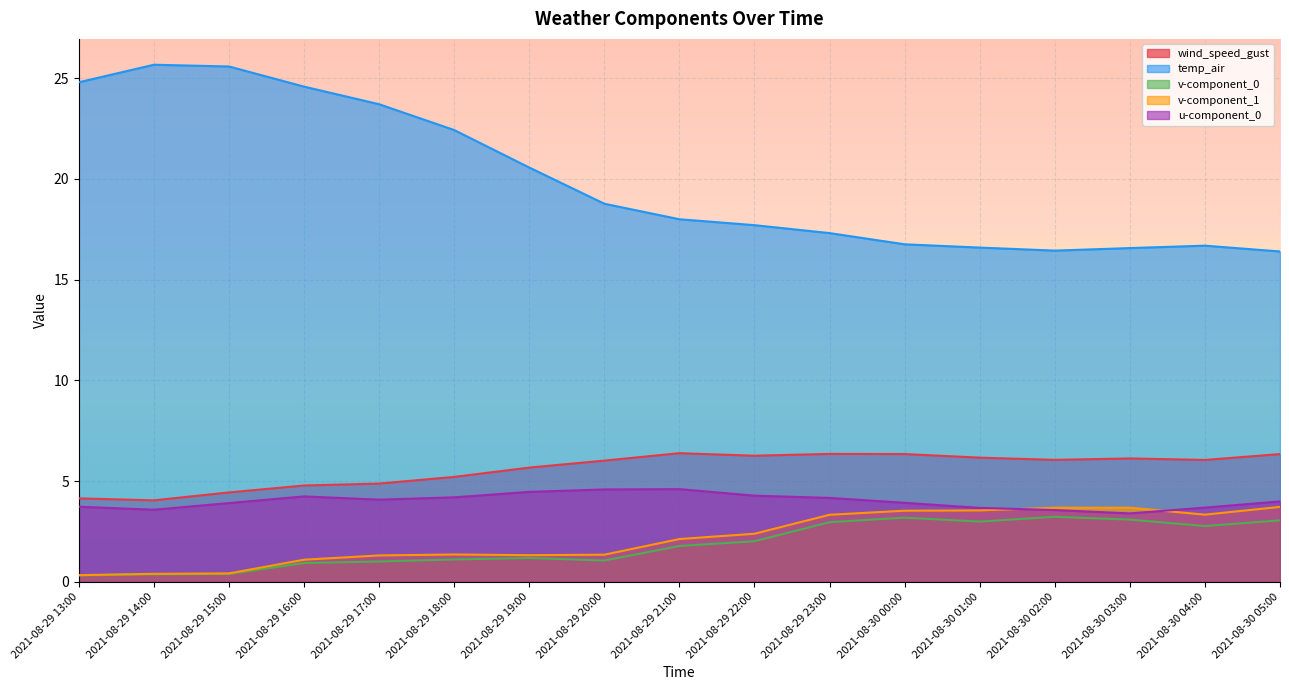

How many lines are shown in the chart?

5